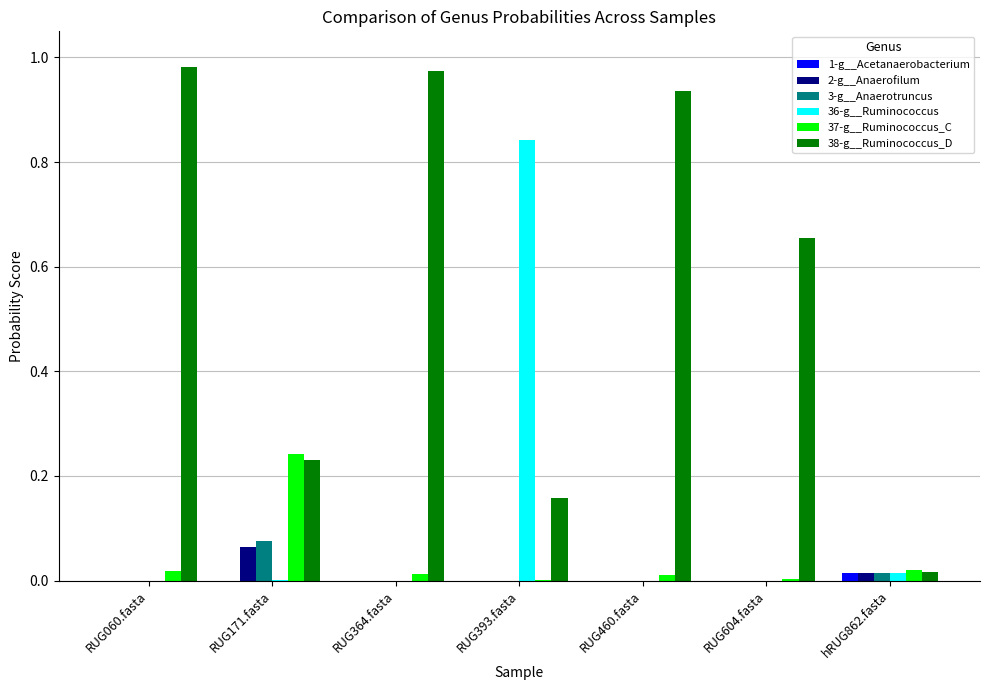

The 36-g__Ruminococcus series shows 0.0 at RUG460.fasta. True or false?

True